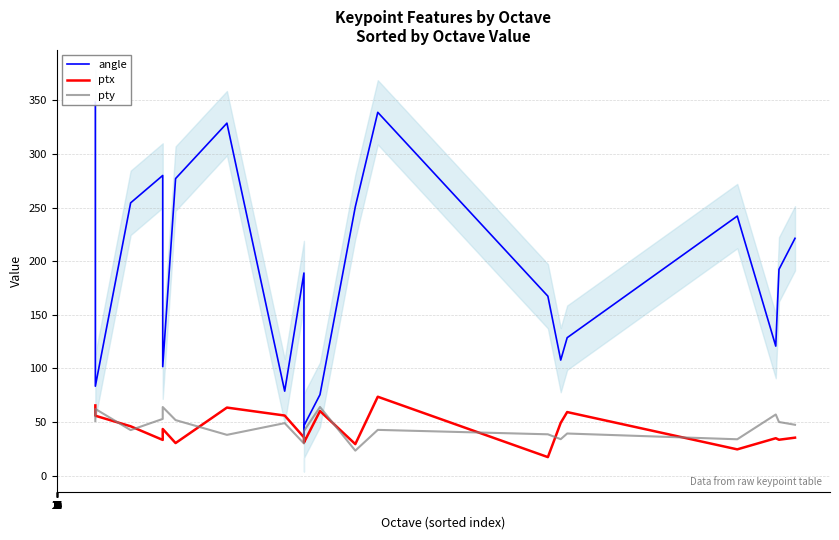

In pty, how many points are higher than both neighbors (excluding endpoints)?

7